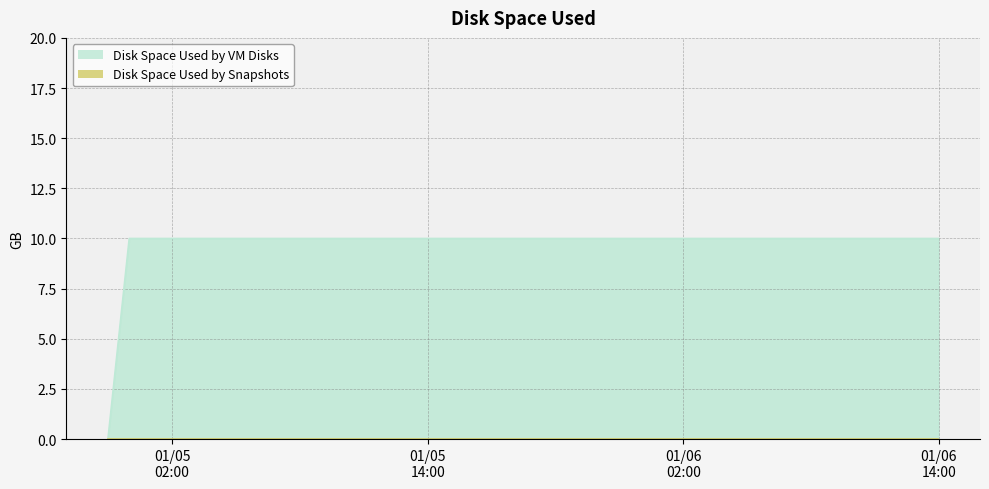

Rank the categories by value from highest to lowest.

2018-01-04 23:59:00, 2018-01-05 00:59:00, 2018-01-05 01:59:00, 2018-01-05 02:59:00, 2018-01-05 03:59:00, 2018-01-05 04:59:00, 2018-01-05 06:59:00, 2018-01-05 07:59:00, 2018-01-05 08:59:00, 2018-01-05 09:59:00, 2018-01-05 10:59:00, 2018-01-05 11:59:00, 2018-01-05 12:59:00, 2018-01-05 13:59:00, 2018-01-05 14:59:00, 2018-01-05 15:59:00, 2018-01-05 16:59:00, 2018-01-05 17:59:00, 2018-01-05 18:59:00, 2018-01-05 19:59:00, 2018-01-05 20:59:00, 2018-01-05 22:59:00, 2018-01-05 23:59:00, 2018-01-06 00:59:00, 2018-01-06 01:59:00, 2018-01-06 02:59:00, 2018-01-06 03:59:00, 2018-01-06 04:59:00, 2018-01-06 05:59:00, 2018-01-06 06:59:00, 2018-01-06 07:59:00, 2018-01-06 08:59:00, 2018-01-06 09:59:00, 2018-01-06 10:59:00, 2018-01-06 11:59:00, 2018-01-06 12:59:00, 2018-01-06 13:59:00, 2018-01-04 22:59:00